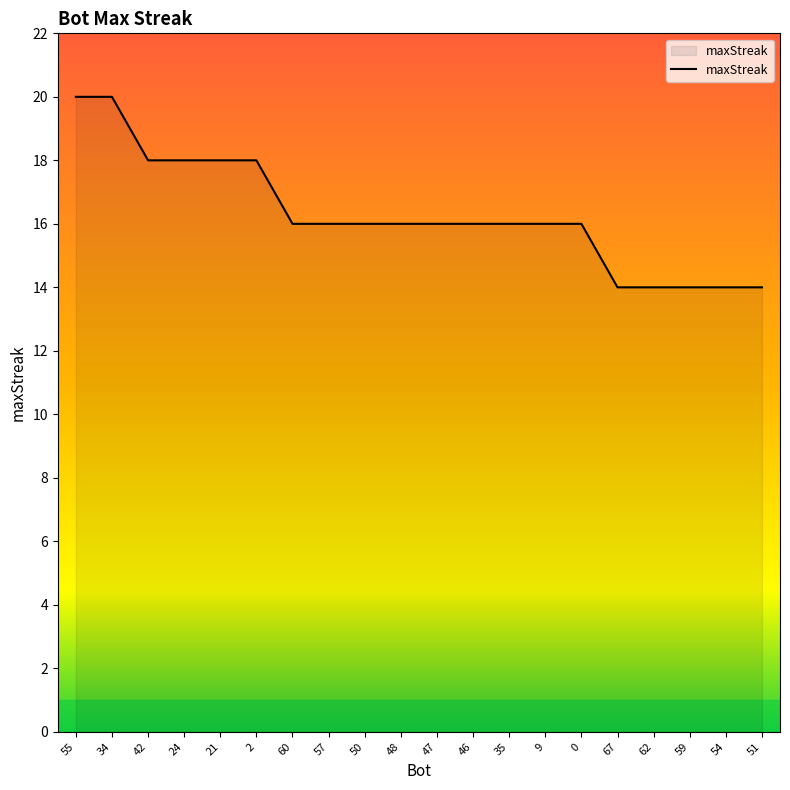

Is it true that the value at 54 is 7?

False